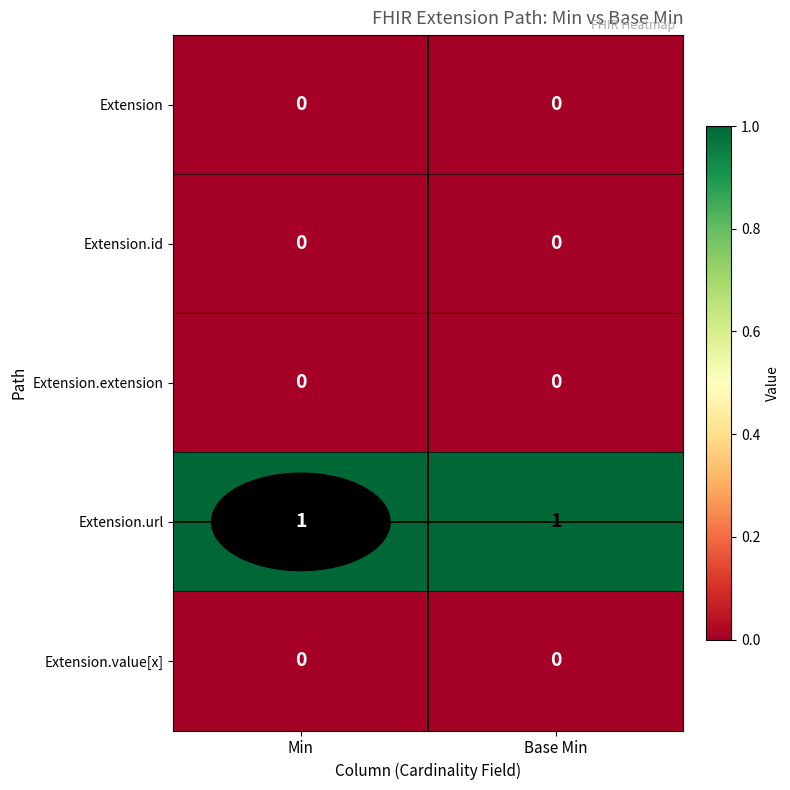

The value of Extension.extension at Base Min is 0. True or false?

True